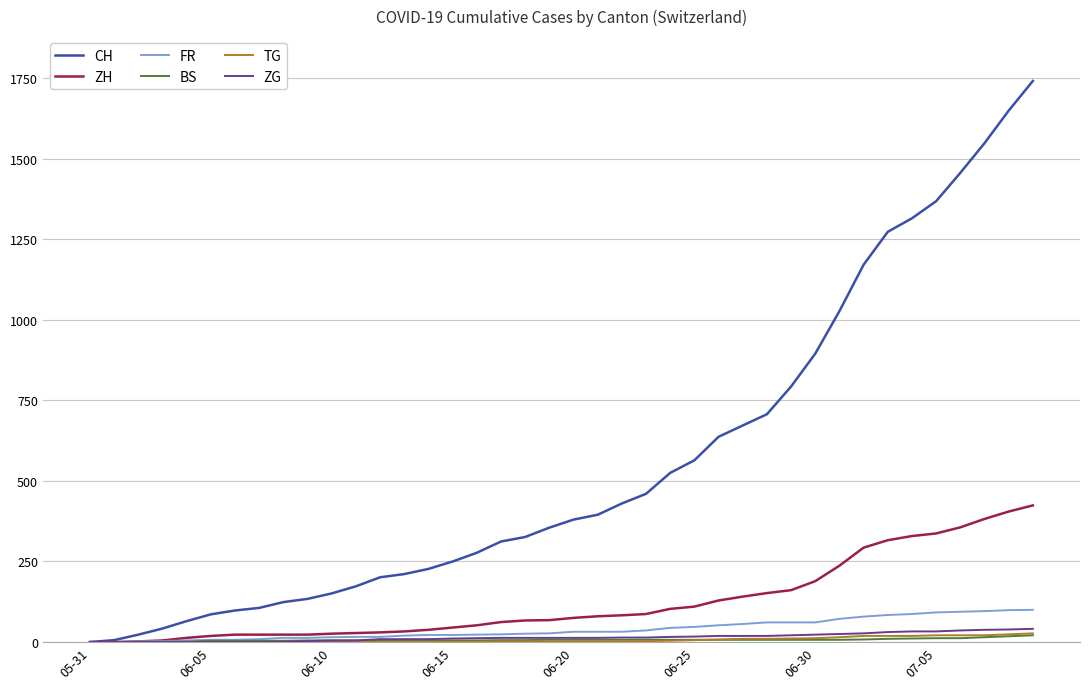

Which series has the largest range (max minus min)?

CH